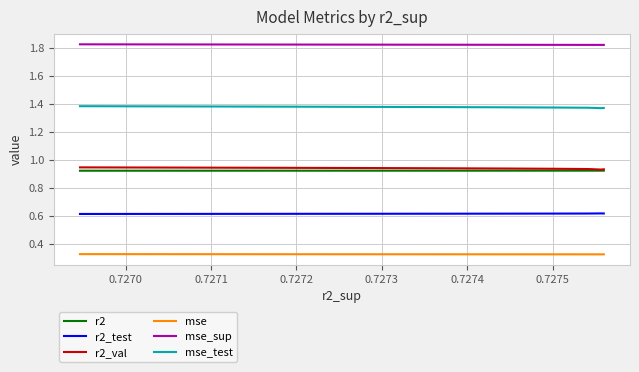

Reading right to left, list all the values displayed in this chart.

r2: 0.9	0.9	0.9	0.9	0.9	0.9	0.9	0.9	0.9	0.9
r2_test: 0.6	0.6	0.6	0.6	0.6	0.6	0.6	0.6	0.6	0.6
r2_val: 0.9	0.9	0.9	0.9	0.9	0.9	0.9	0.9	0.9	0.9
mse: 0.3	0.3	0.3	0.3	0.3	0.3	0.3	0.3	0.3	0.3
mse_sup: 1.8	1.8	1.8	1.8	1.8	1.8	1.8	1.8	1.8	1.8
mse_test: 1.4	1.4	1.4	1.4	1.4	1.4	1.4	1.4	1.4	1.4